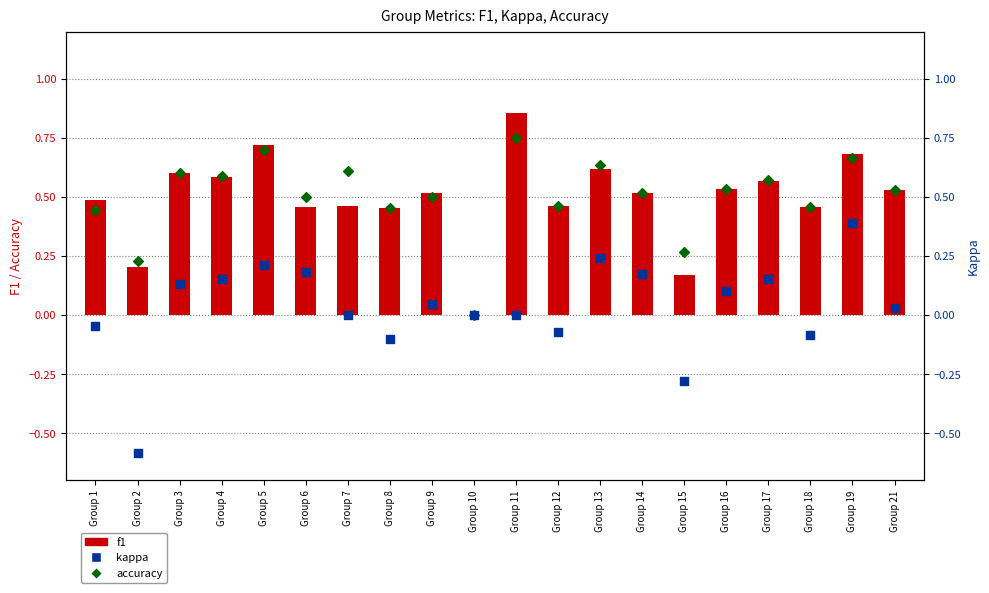

What are all the series names shown in the legend?

f1, accuracy, kappa